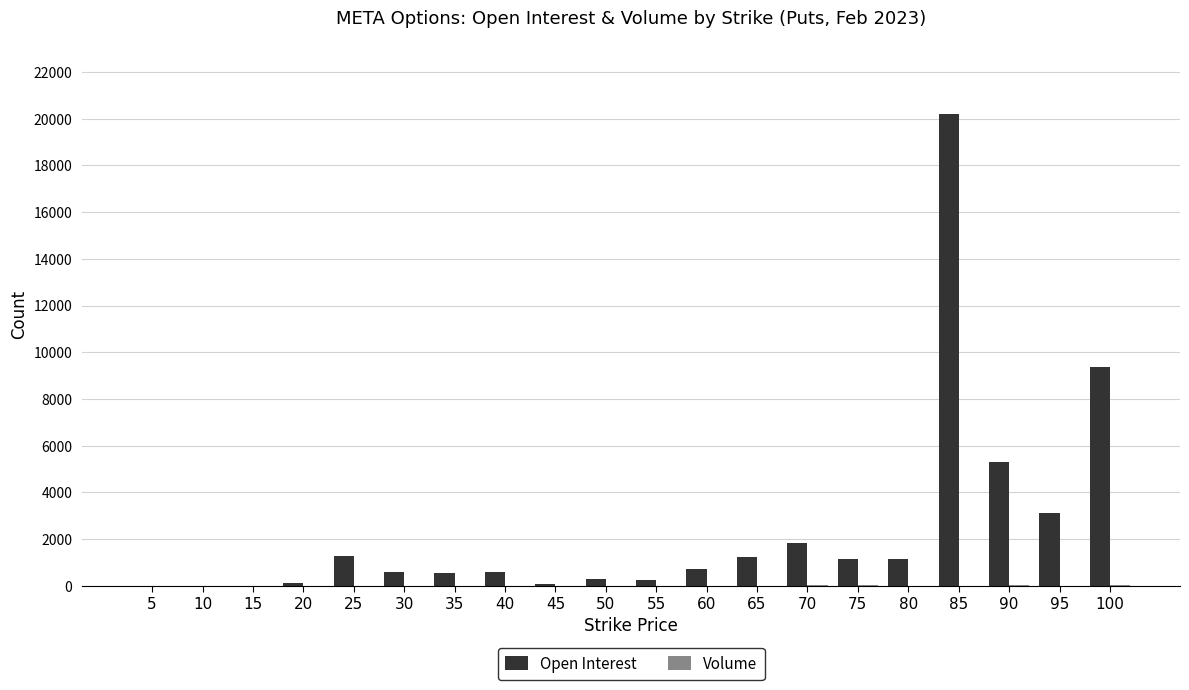

Between 15 and 85, which series saw the biggest shift?

Open Interest